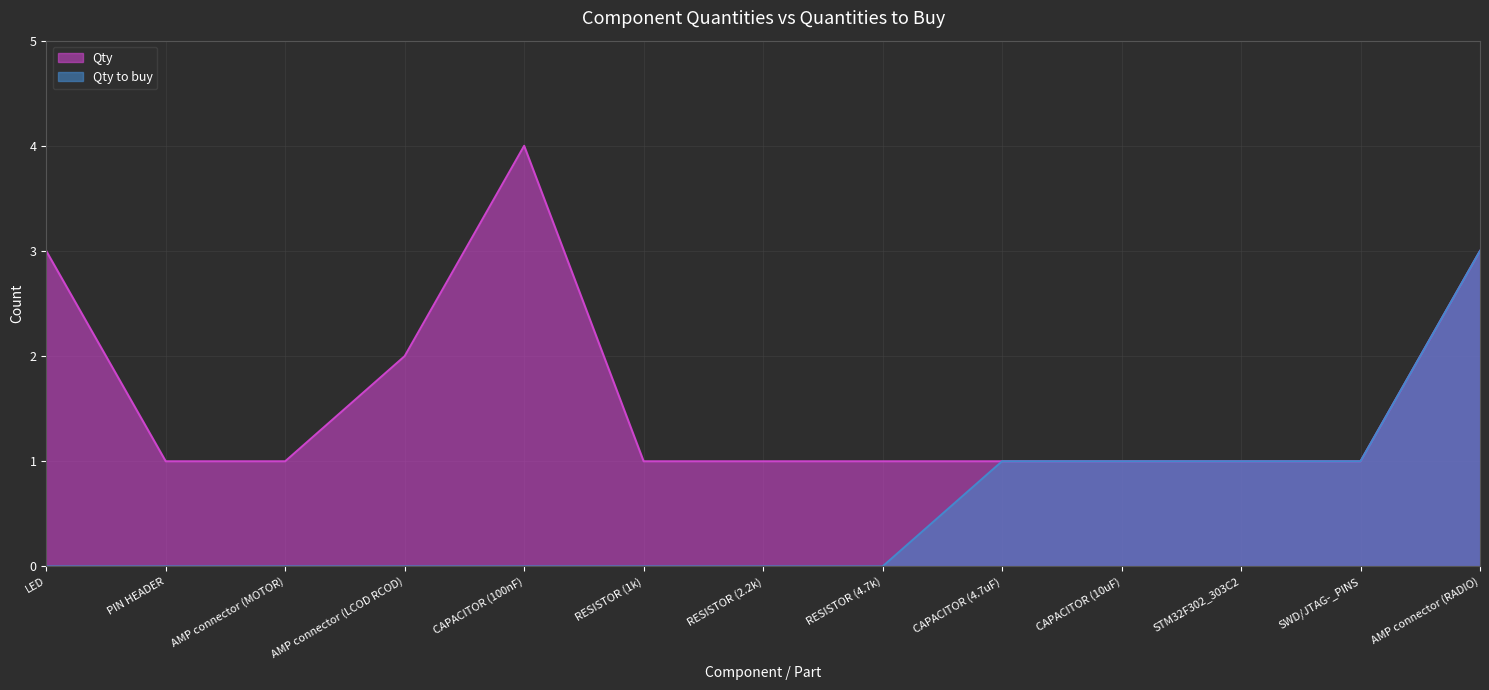

What is the label of the 5th point from the left?

CAPACITOR (100nF)